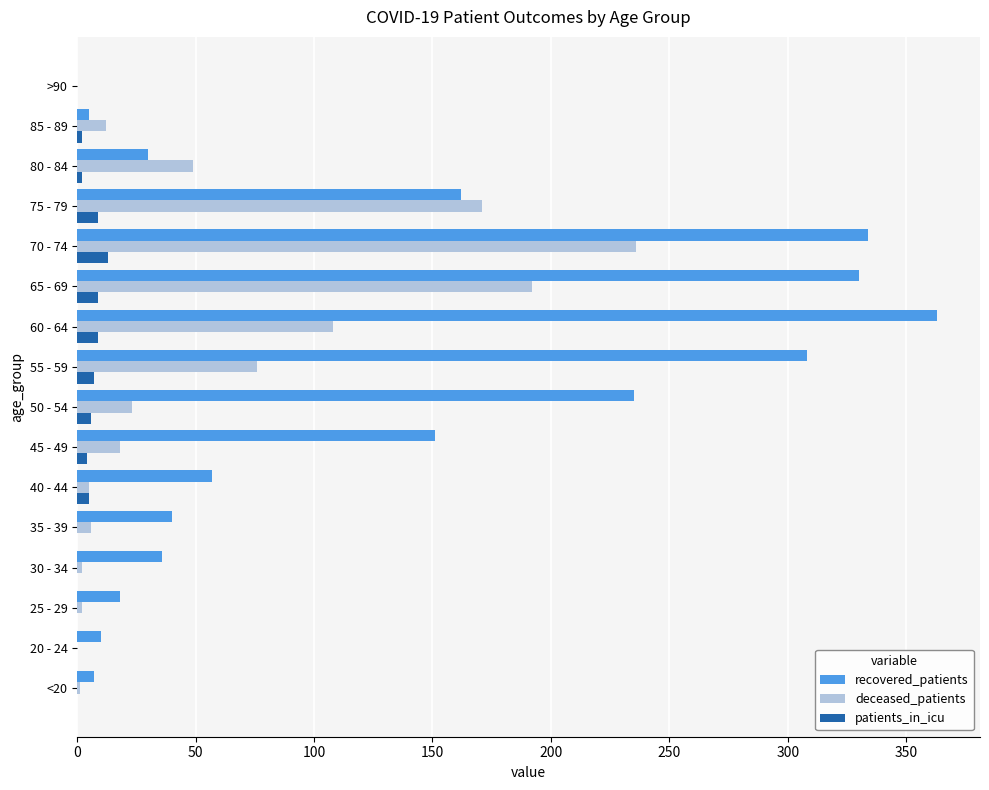

Count the number of categories in the chart.

16